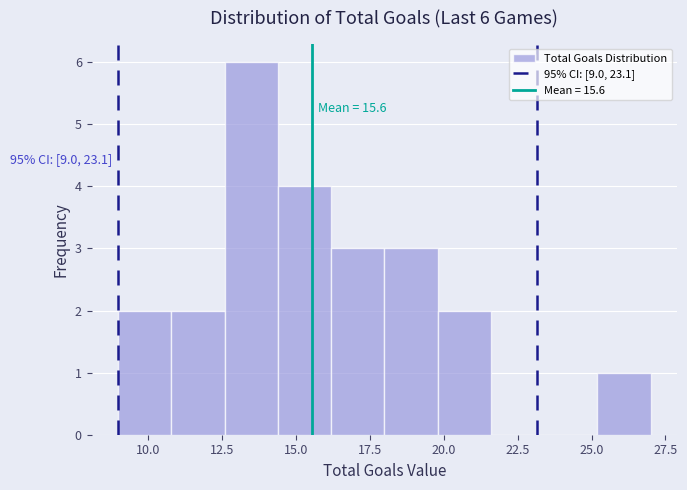

Around what value on the x-axis is the tallest bar? Give the approximate position of its centre, as read against the axis.

13.5